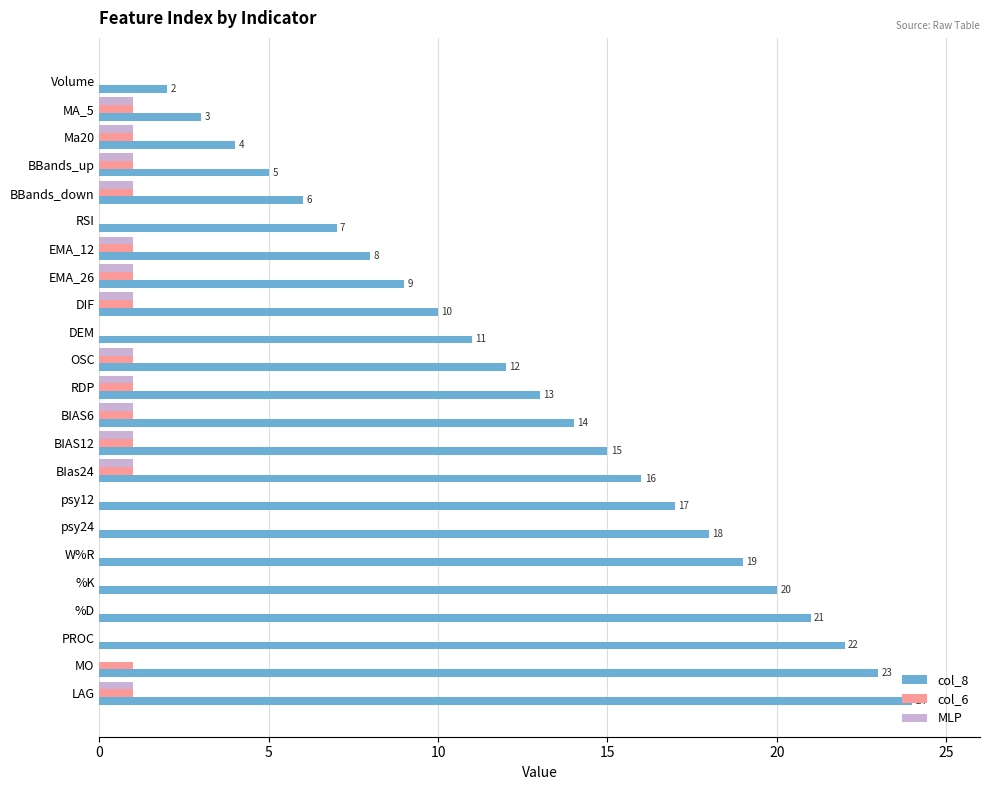

Between EMA_12 and W%R, which series saw the biggest shift?

col_8